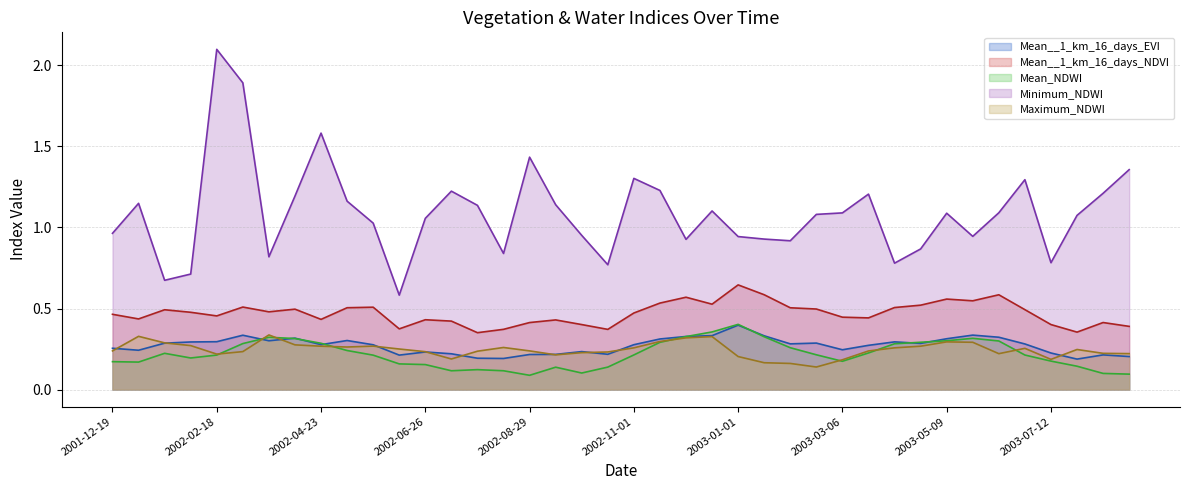

Reading right to left, list all the values displayed in this chart.

Mean__1_km_16_days_EVI: 2003-08-29=0.2	2003-08-13=0.2	2003-07-28=0.2	2003-07-12=0.2	2003-06-26=0.3	2003-06-10=0.3	2003-05-25=0.3	2003-05-09=0.3	2003-04-23=0.3	2003-04-07=0.3	2003-03-22=0.3	2003-03-06=0.2	2003-02-18=0.3	2003-02-02=0.3	2003-01-17=0.3	2003-01-01=0.4	2002-12-19=0.3	2002-12-03=0.3	2002-11-17=0.3	2002-11-01=0.3	2002-10-16=0.2	2002-09-30=0.2	2002-09-14=0.2	2002-08-29=0.2	2002-08-13=0.2	2002-07-28=0.2	2002-07-12=0.2	2002-06-26=0.2	2002-06-10=0.2	2002-05-25=0.3	2002-05-09=0.3	2002-04-23=0.3	2002-04-07=0.3	2002-03-22=0.3	2002-03-06=0.3	2002-02-18=0.3	2002-02-02=0.3	2002-01-17=0.3	2002-01-01=0.2	2001-12-19=0.3
Mean__1_km_16_days_NDVI: 2003-08-29=0.4	2003-08-13=0.4	2003-07-28=0.4	2003-07-12=0.4	2003-06-26=0.5	2003-06-10=0.6	2003-05-25=0.5	2003-05-09=0.6	2003-04-23=0.5	2003-04-07=0.5	2003-03-22=0.4	2003-03-06=0.4	2003-02-18=0.5	2003-02-02=0.5	2003-01-17=0.6	2003-01-01=0.6	2002-12-19=0.5	2002-12-03=0.6	2002-11-17=0.5	2002-11-01=0.5	2002-10-16=0.4	2002-09-30=0.4	2002-09-14=0.4	2002-08-29=0.4	2002-08-13=0.4	2002-07-28=0.4	2002-07-12=0.4	2002-06-26=0.4	2002-06-10=0.4	2002-05-25=0.5	2002-05-09=0.5	2002-04-23=0.4	2002-04-07=0.5	2002-03-22=0.5	2002-03-06=0.5	2002-02-18=0.5	2002-02-02=0.5	2002-01-17=0.5	2002-01-01=0.4	2001-12-19=0.5
Mean_NDWI: 2003-08-29=0.1	2003-08-13=0.1	2003-07-28=0.1	2003-07-12=0.2	2003-06-26=0.2	2003-06-10=0.3	2003-05-25=0.3	2003-05-09=0.3	2003-04-23=0.3	2003-04-07=0.3	2003-03-22=0.2	2003-03-06=0.2	2003-02-18=0.2	2003-02-02=0.3	2003-01-17=0.3	2003-01-01=0.4	2002-12-19=0.4	2002-12-03=0.3	2002-11-17=0.3	2002-11-01=0.2	2002-10-16=0.1	2002-09-30=0.1	2002-09-14=0.1	2002-08-29=0.1	2002-08-13=0.1	2002-07-28=0.1	2002-07-12=0.1	2002-06-26=0.2	2002-06-10=0.2	2002-05-25=0.2	2002-05-09=0.2	2002-04-23=0.3	2002-04-07=0.3	2002-03-22=0.3	2002-03-06=0.3	2002-02-18=0.2	2002-02-02=0.2	2002-01-17=0.2	2002-01-01=0.2	2001-12-19=0.2
Minimum_NDWI: 2003-08-29=1.4	2003-08-13=1.2	2003-07-28=1.1	2003-07-12=0.8	2003-06-26=1.3	2003-06-10=1.1	2003-05-25=0.9	2003-05-09=1.1	2003-04-23=0.9	2003-04-07=0.8	2003-03-22=1.2	2003-03-06=1.1	2003-02-18=1.1	2003-02-02=0.9	2003-01-17=0.9	2003-01-01=0.9	2002-12-19=1.1	2002-12-03=0.9	2002-11-17=1.2	2002-11-01=1.3	2002-10-16=0.8	2002-09-30=1.0	2002-09-14=1.1	2002-08-29=1.4	2002-08-13=0.8	2002-07-28=1.1	2002-07-12=1.2	2002-06-26=1.1	2002-06-10=0.6	2002-05-25=1.0	2002-05-09=1.2	2002-04-23=1.6	2002-04-07=1.2	2002-03-22=0.8	2002-03-06=1.9	2002-02-18=2.1	2002-02-02=0.7	2002-01-17=0.7	2002-01-01=1.1	2001-12-19=1.0
Maximum_NDWI: 2003-08-29=0.2	2003-08-13=0.2	2003-07-28=0.2	2003-07-12=0.2	2003-06-26=0.3	2003-06-10=0.2	2003-05-25=0.3	2003-05-09=0.3	2003-04-23=0.3	2003-04-07=0.3	2003-03-22=0.2	2003-03-06=0.2	2003-02-18=0.1	2003-02-02=0.2	2003-01-17=0.2	2003-01-01=0.2	2002-12-19=0.3	2002-12-03=0.3	2002-11-17=0.3	2002-11-01=0.3	2002-10-16=0.2	2002-09-30=0.2	2002-09-14=0.2	2002-08-29=0.2	2002-08-13=0.3	2002-07-28=0.2	2002-07-12=0.2	2002-06-26=0.2	2002-06-10=0.3	2002-05-25=0.3	2002-05-09=0.3	2002-04-23=0.3	2002-04-07=0.3	2002-03-22=0.3	2002-03-06=0.2	2002-02-18=0.2	2002-02-02=0.3	2002-01-17=0.3	2002-01-01=0.3	2001-12-19=0.2